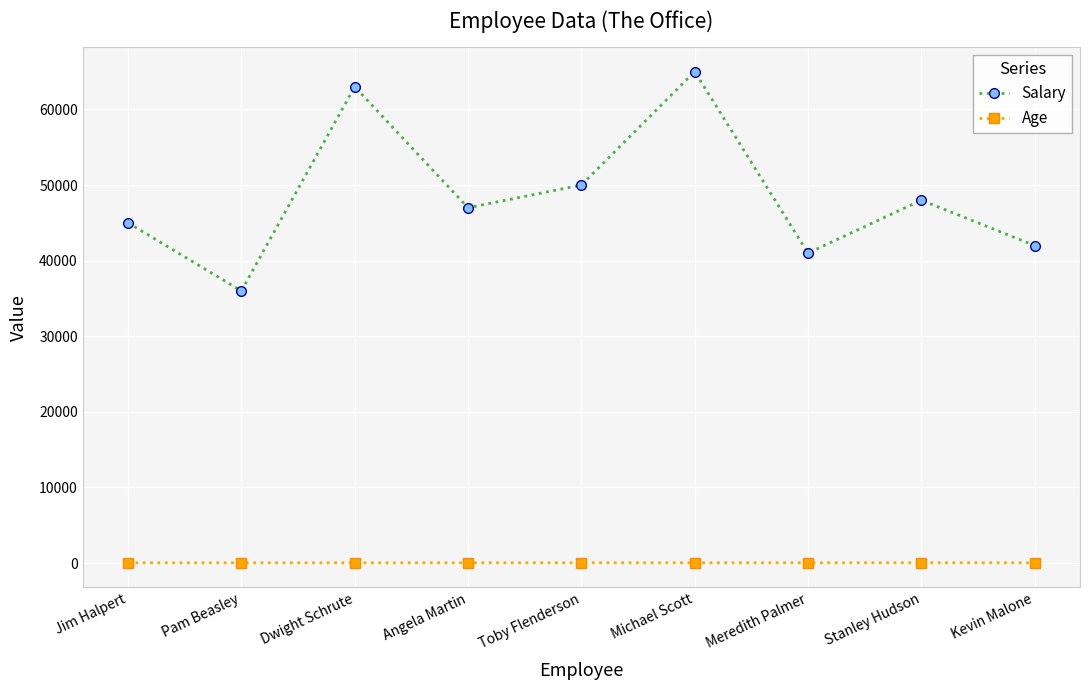

What is the spread (max minus min) of values at Toby Flenderson?

49968